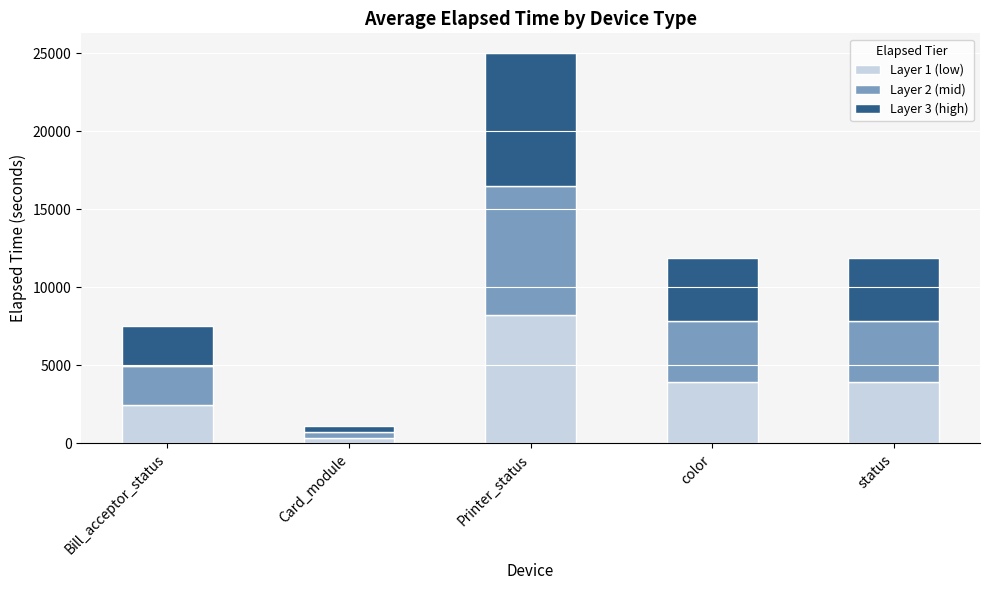

What is the difference between the second highest and second lowest values in the Layer 1 (low) series?

1429